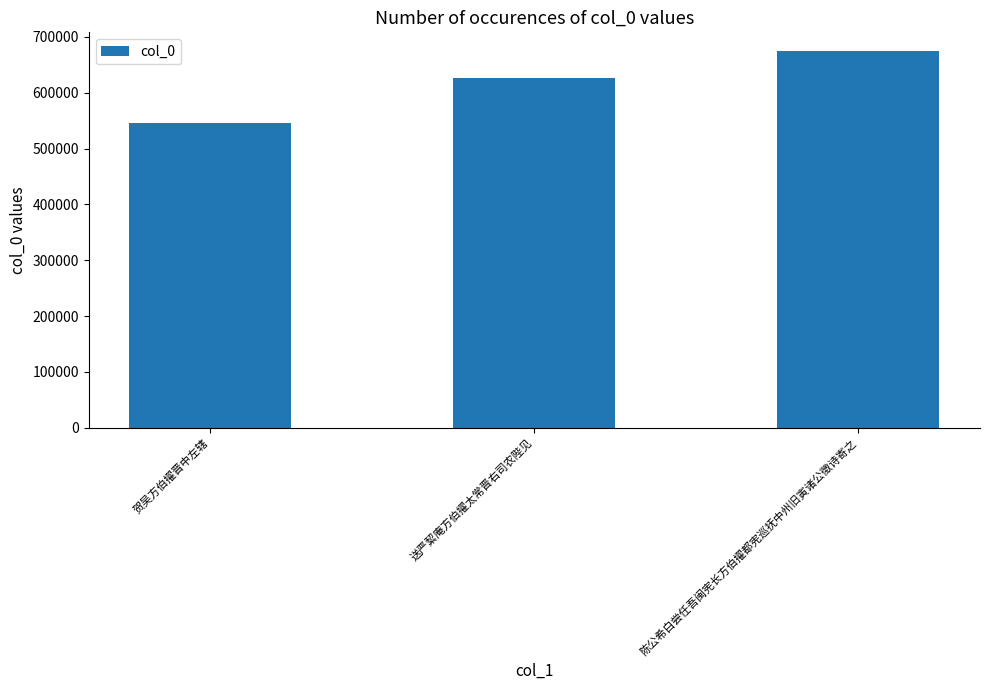

Count the values in the range 545870 to 674624.

3